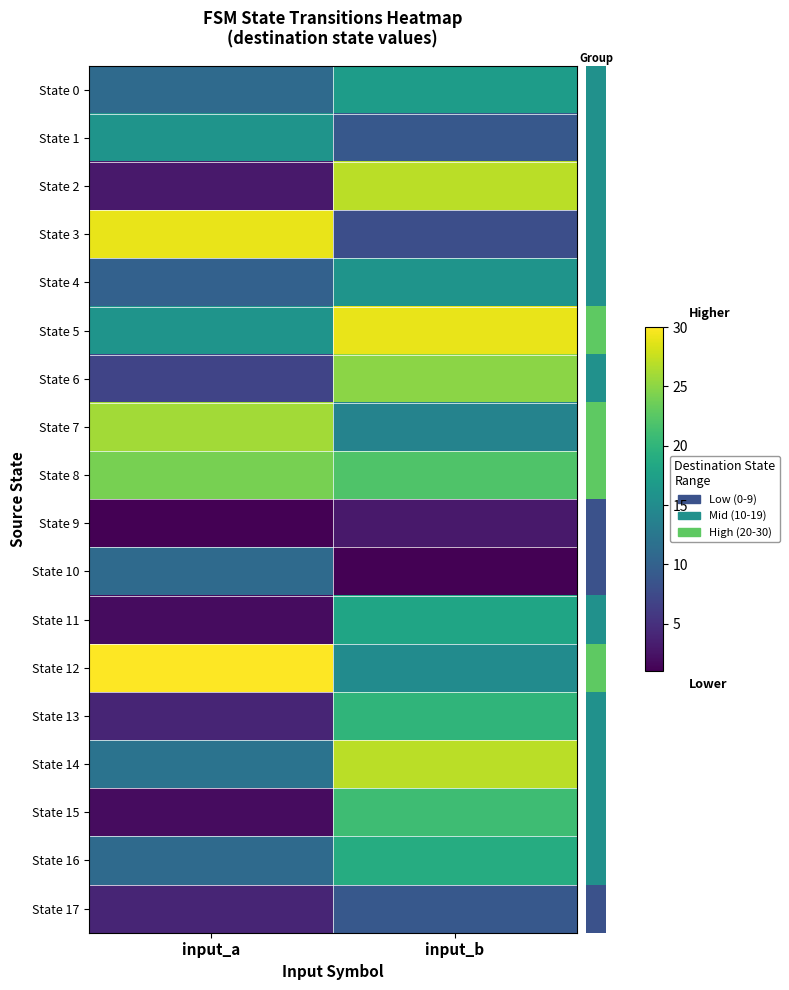

At how many categories does at least one series exceed 3?

2